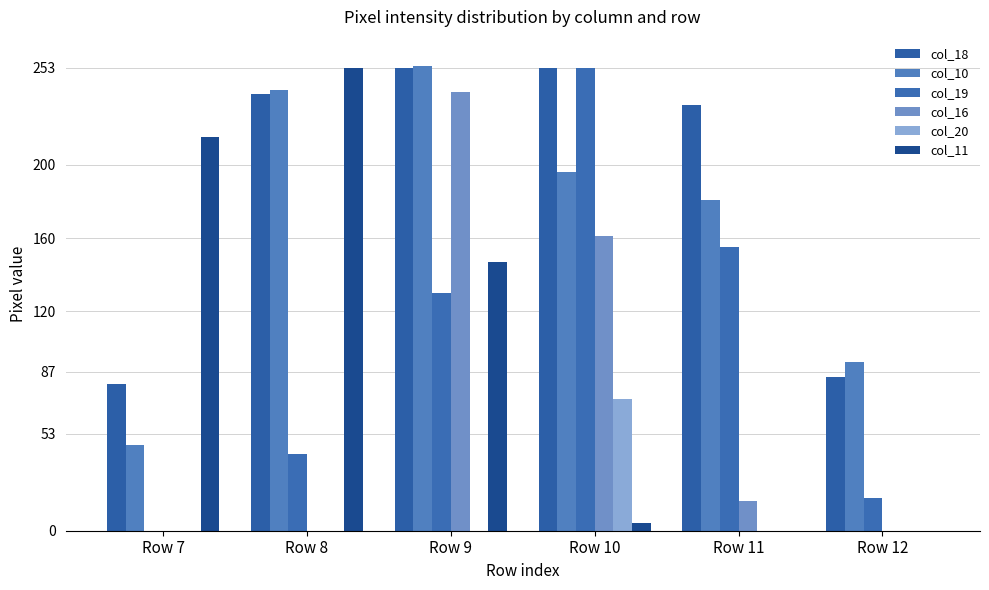

How many groups of bars are there?

6